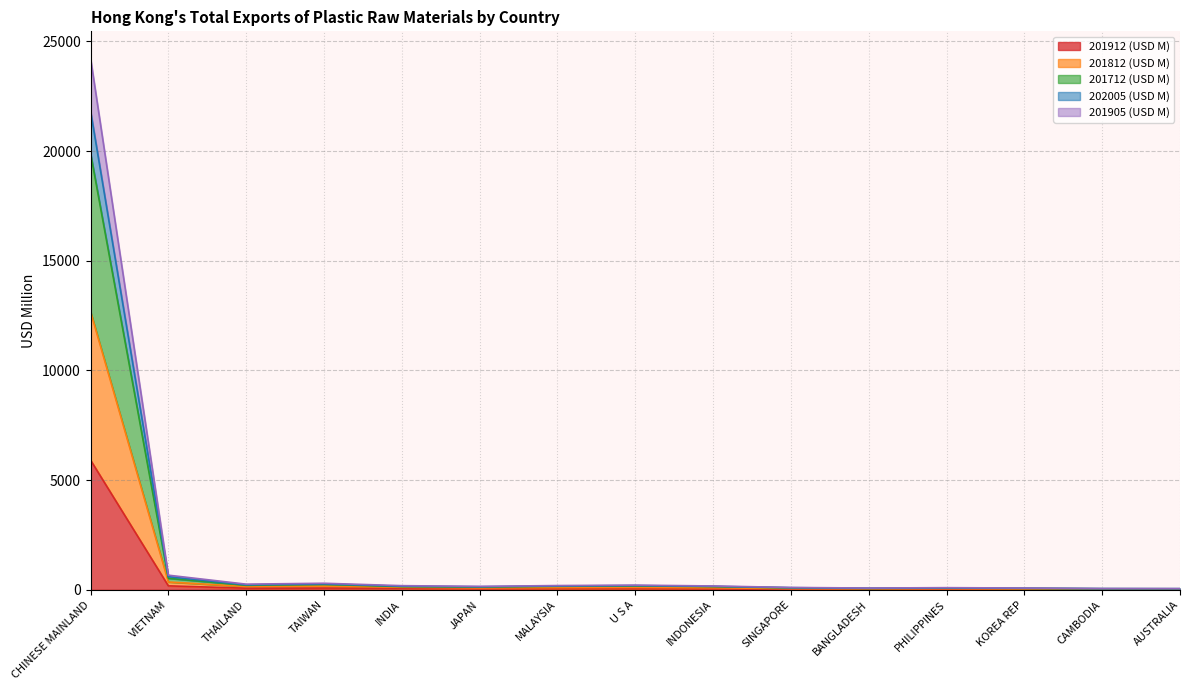

What is the minimum value for 201912 (USD M)?

13.7